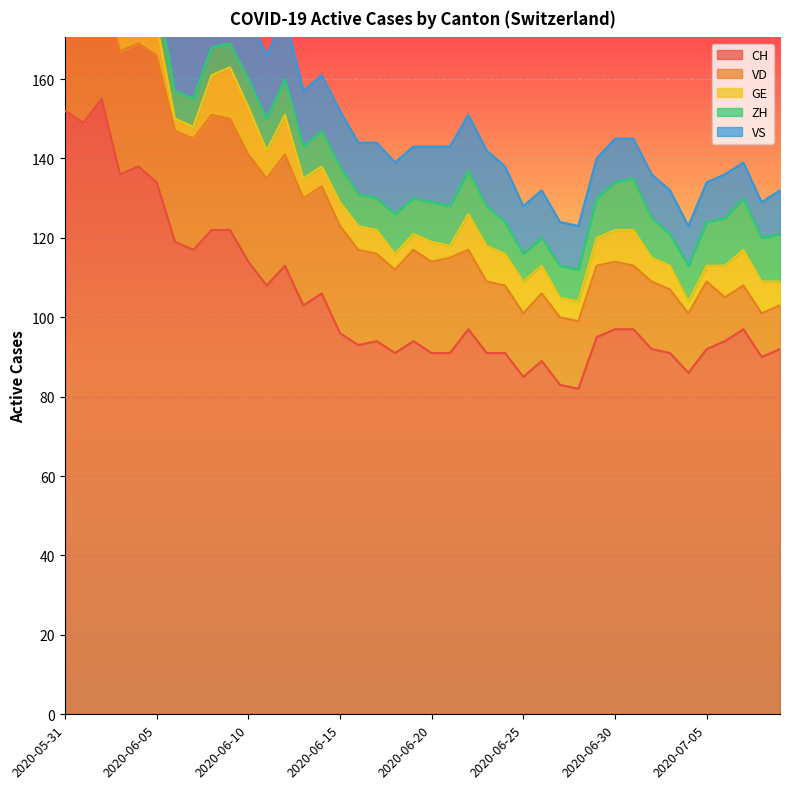

Where does the GE series first go above 7?

2020-06-02